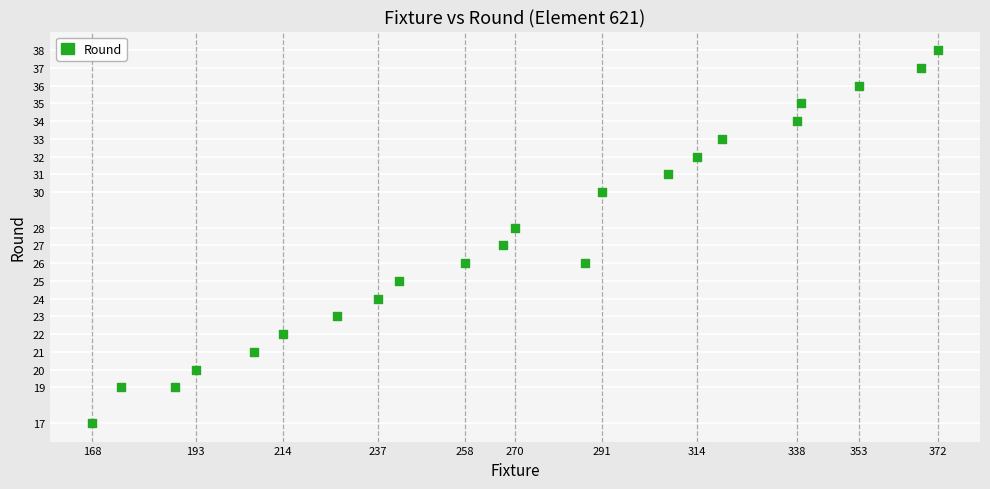

What is the range of X values (max minus min)?

204